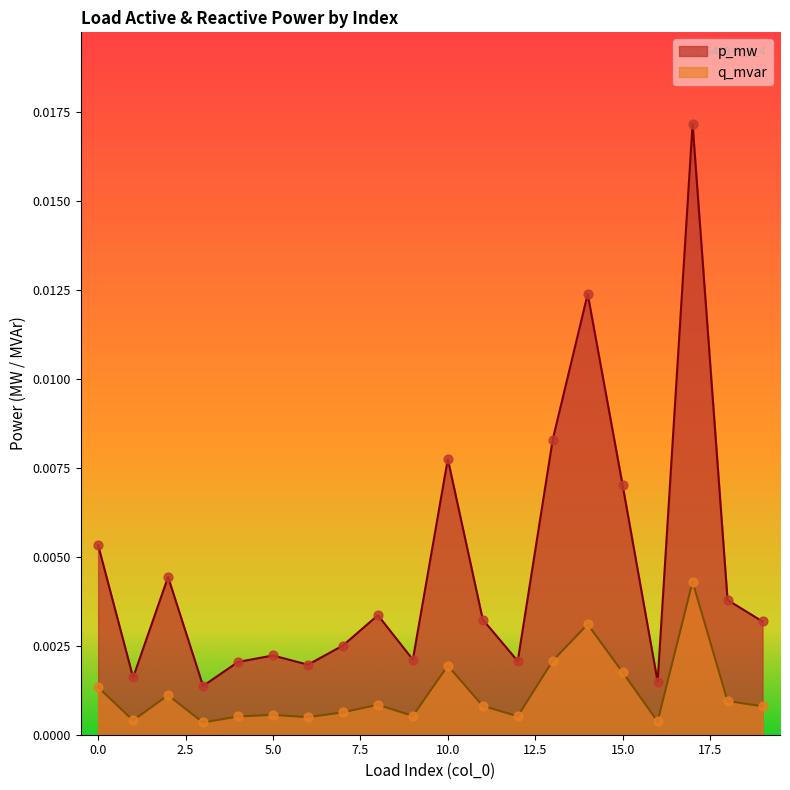

Which series contains the lowest Y value?

q_mvar